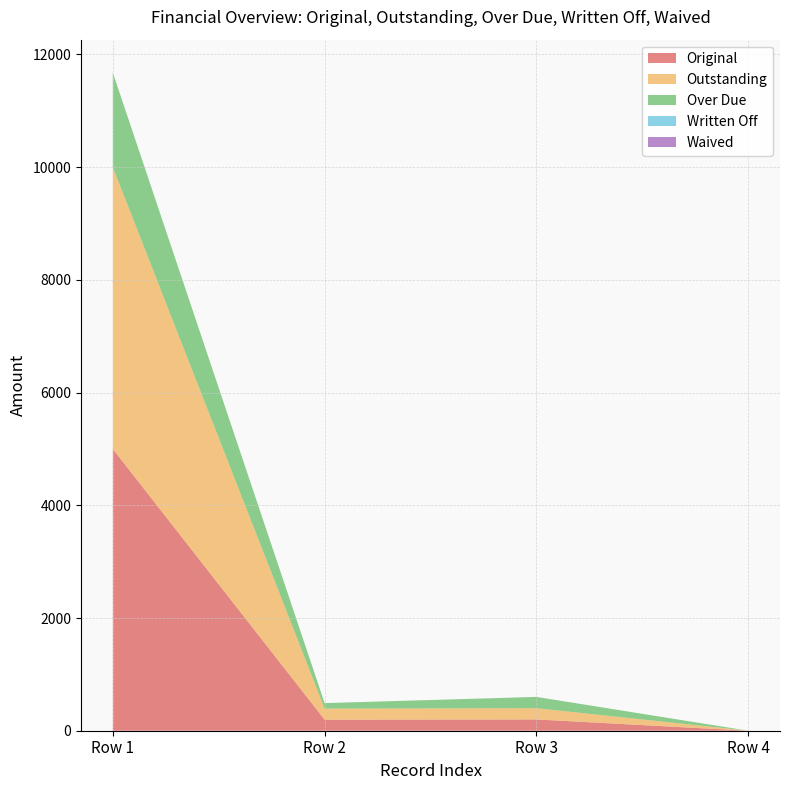

Reading left to right, list all the values displayed in this chart.

Original: 5000.0	196.4	200.0	0.0
Outstanding: 5000.0	196.4	200.0	0.0
Over Due: 1678.5	97.0	200.0	0.0
Written Off: 0.0	0.0	0.0	0.0
Waived: 0.0	0.0	0.0	0.0